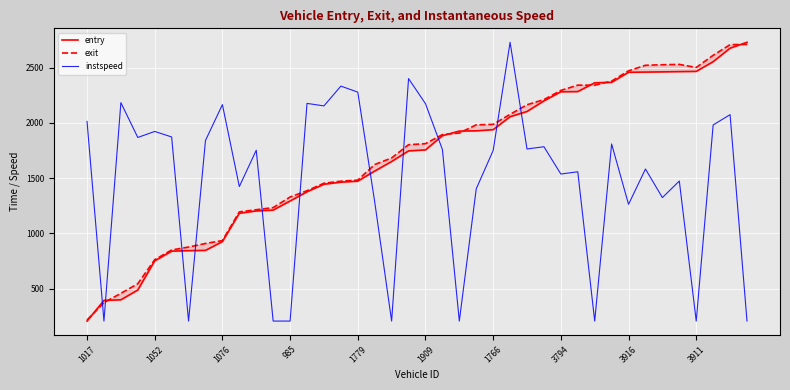

How many intersections are there between entry and exit?

7